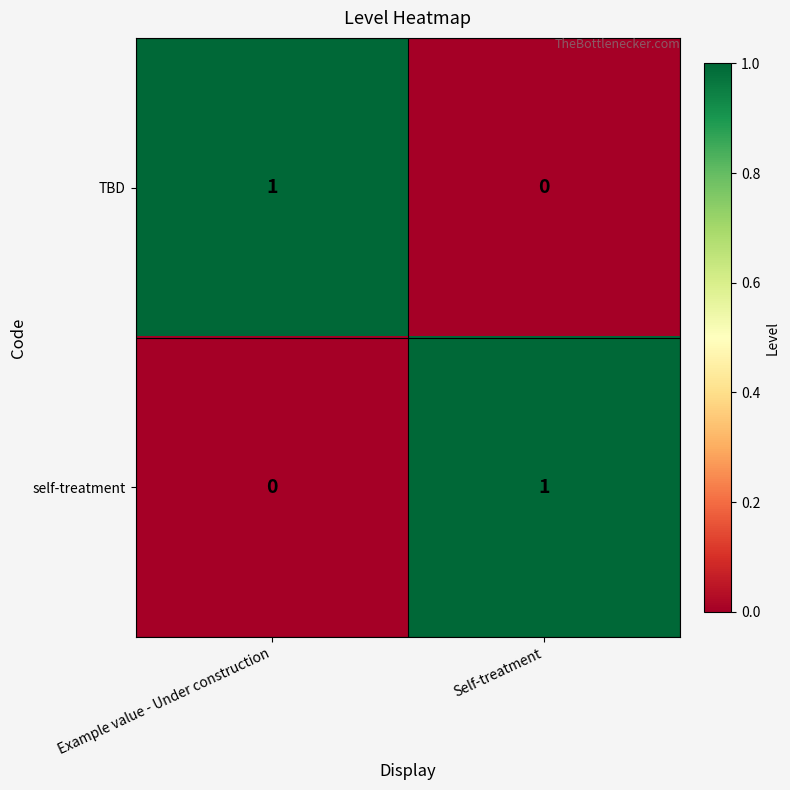

At which label does TBD reach its peak?

Example value - Under construction